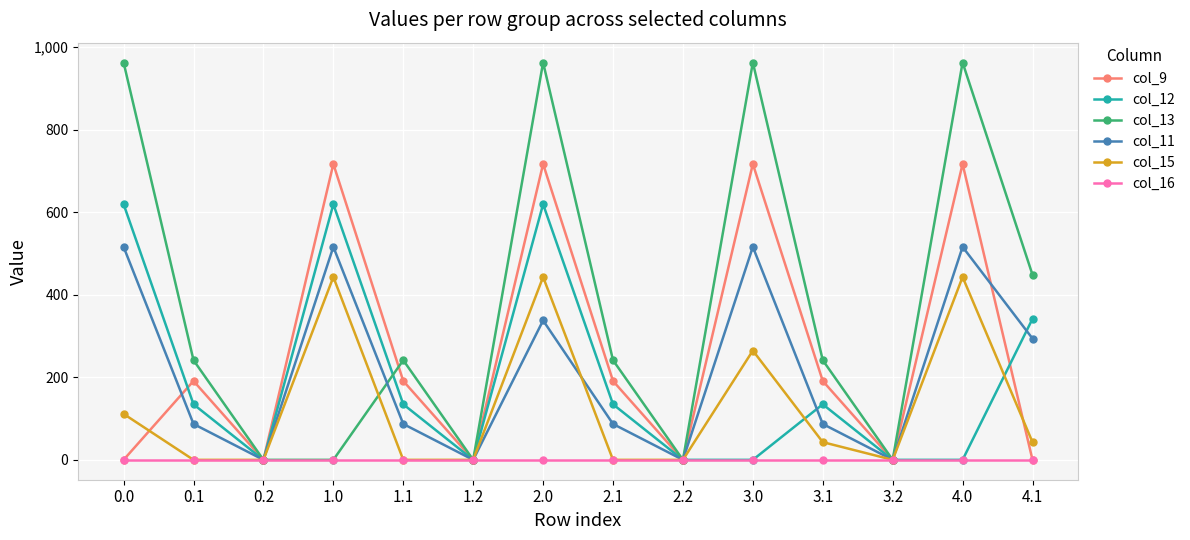

Between 3.2 and 4.0, which series saw the biggest shift?

col_13